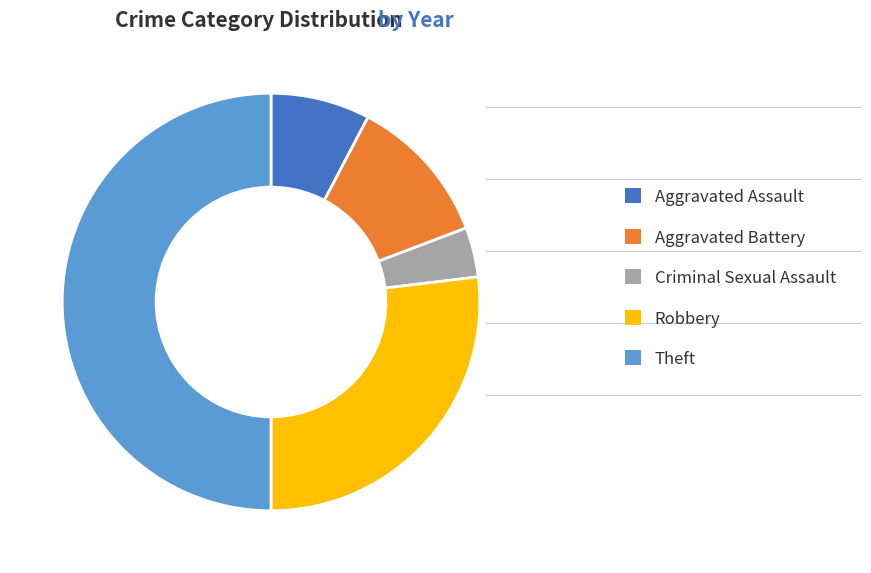

The Robbery slice represents 27% of the pie. True or false?

True